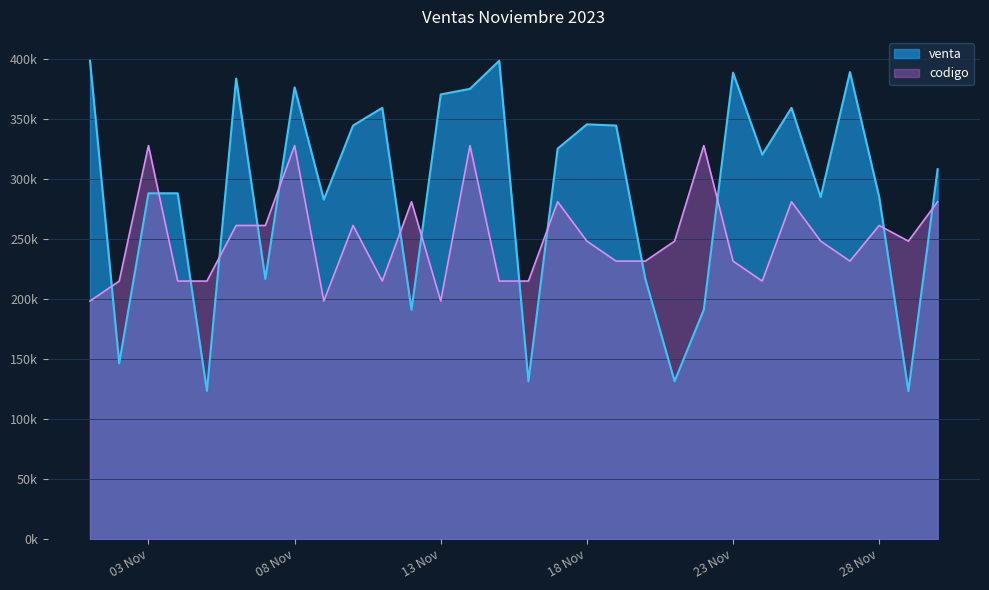

What is the difference between the maximum and second lowest values in the codigo series?

129600.0